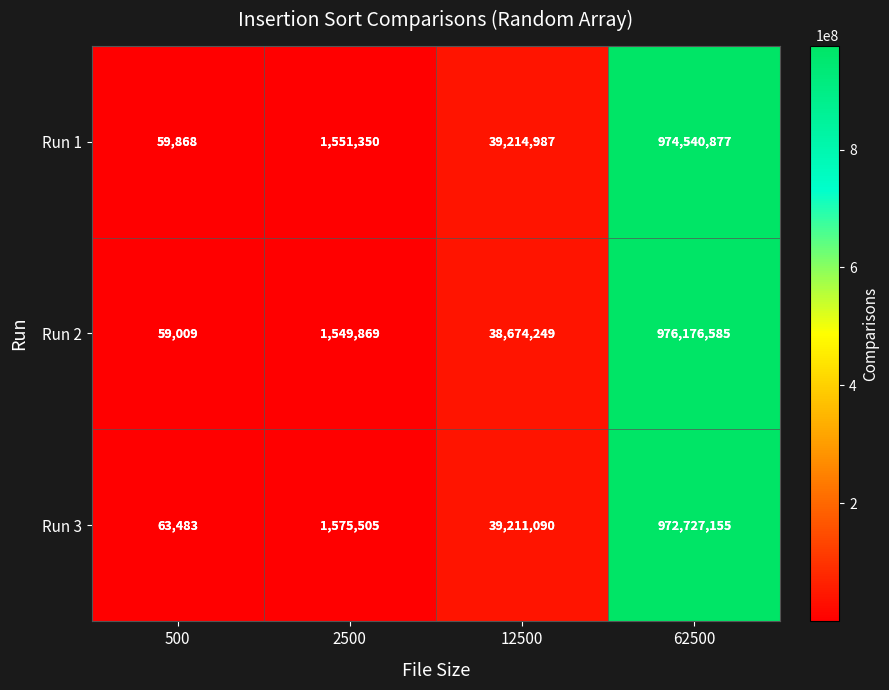

Reading left to right, extract all data points from this chart.

Run 1: 59868	1551350	39214987	974540877
Run 2: 59009	1549869	38674249	976176585
Run 3: 63483	1575505	39211090	972727155